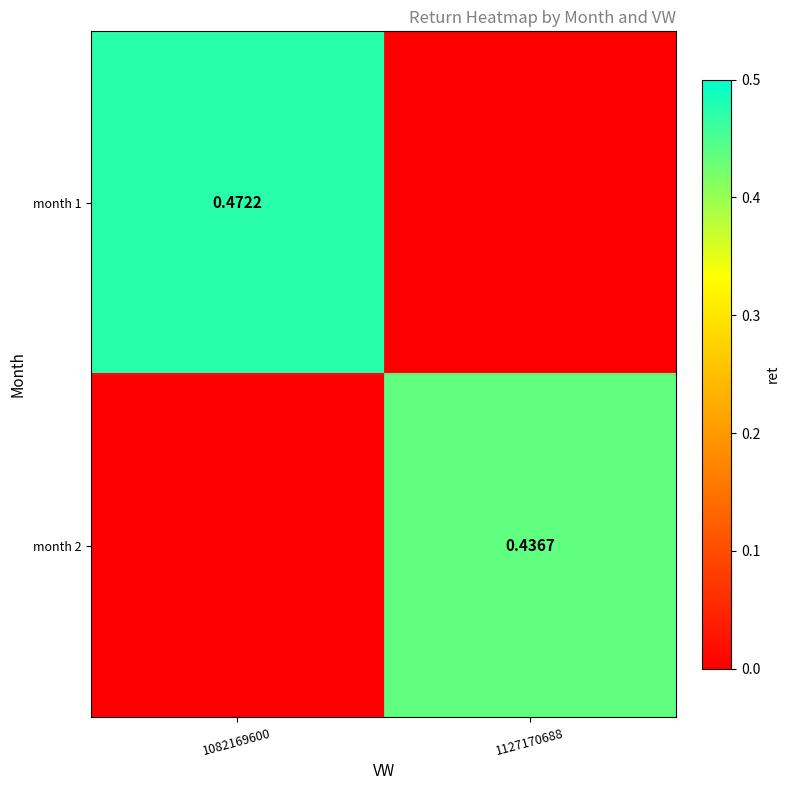

How many values in the month 1 series exceed 0?

1